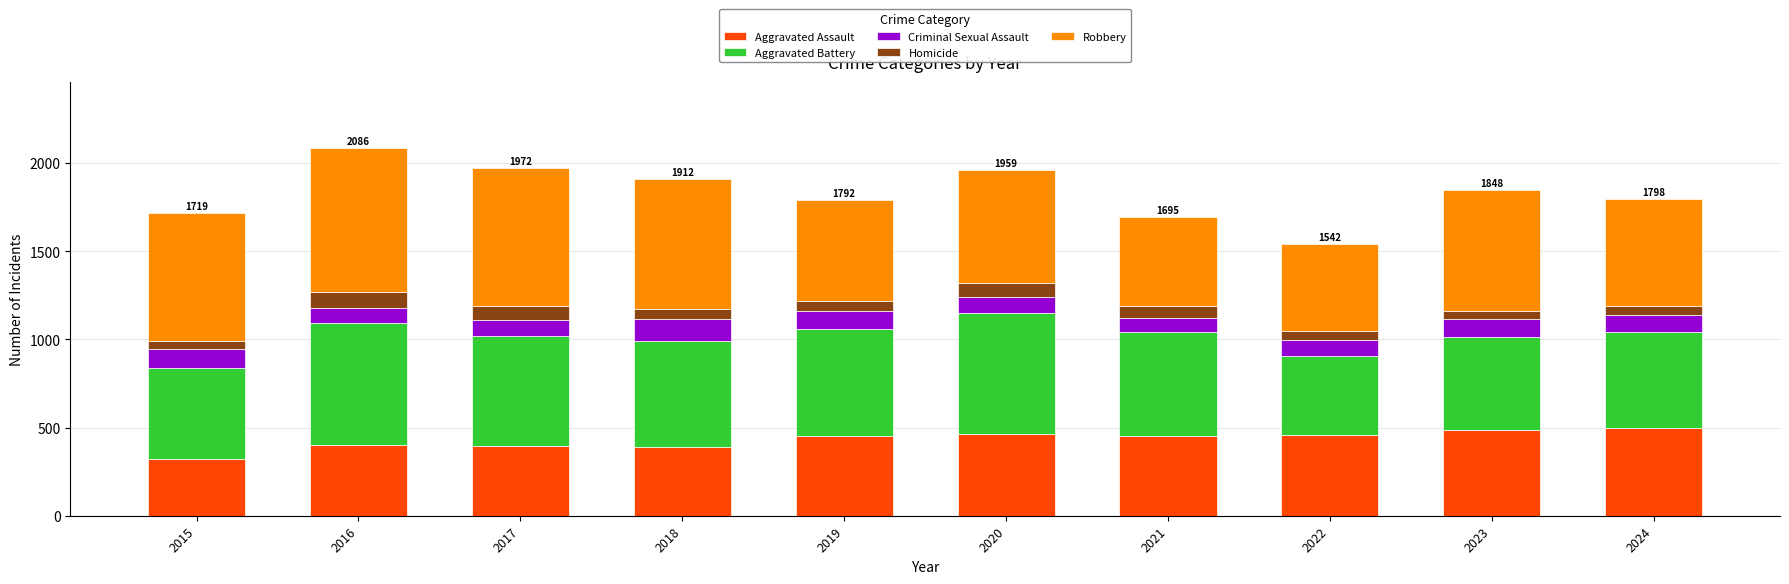

What is the total value across all series at 2018?

1912